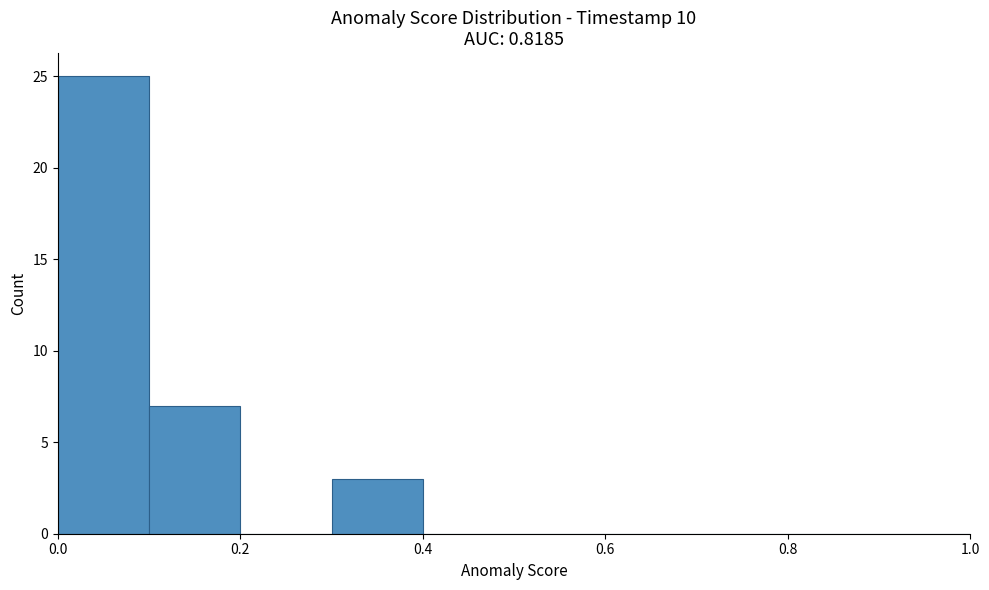

Over which range of the x-axis is the bar tallest?

0.0 to 0.1